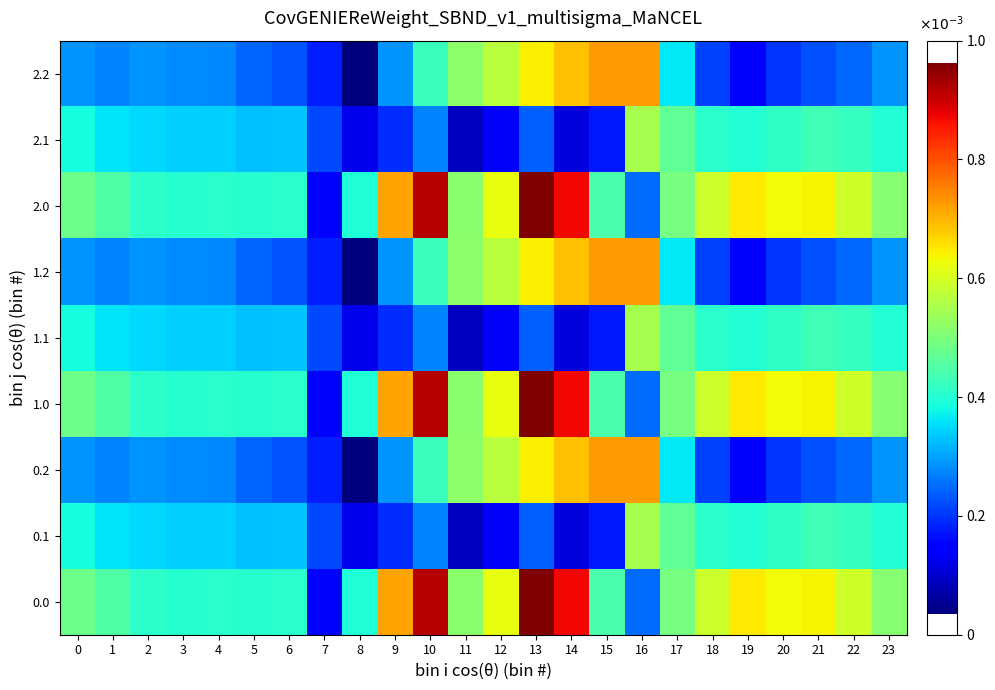

Count the number of data series in this chart.

9